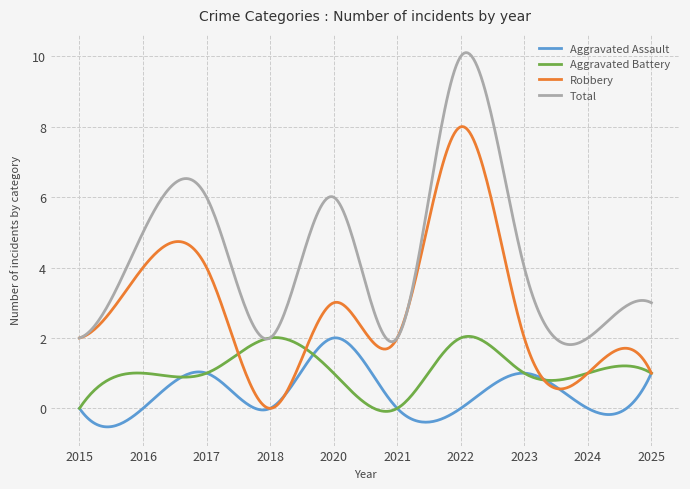

What are all the series names shown in the legend?

Aggravated Assault, Aggravated Battery, Robbery, Total